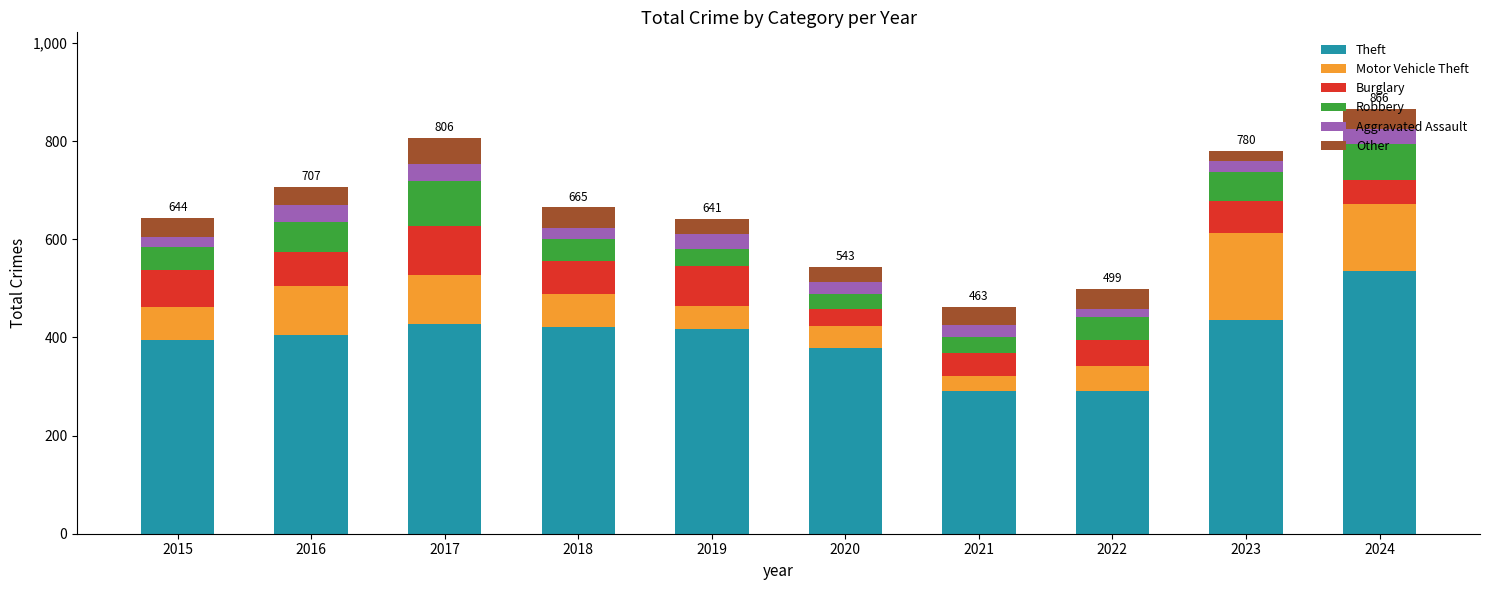

Count the number of categories in the chart.

10